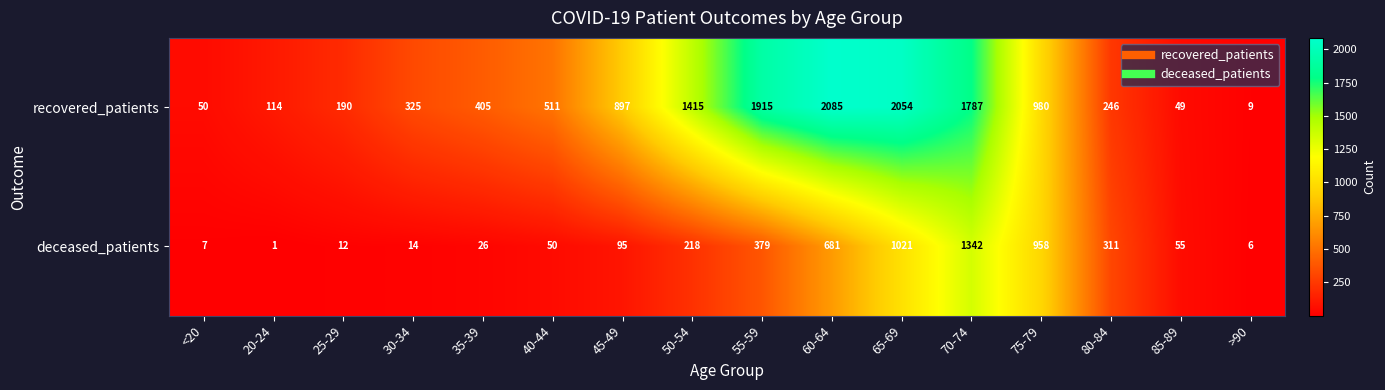

What is the total value across all series at 35-39?

431